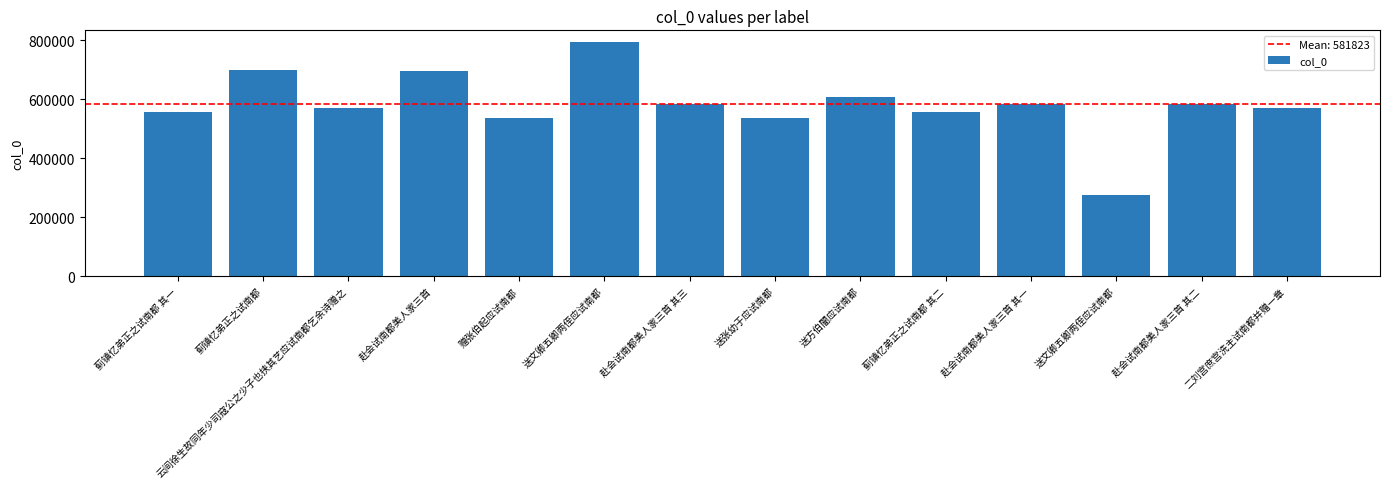

What is the sum of all values?

8145519